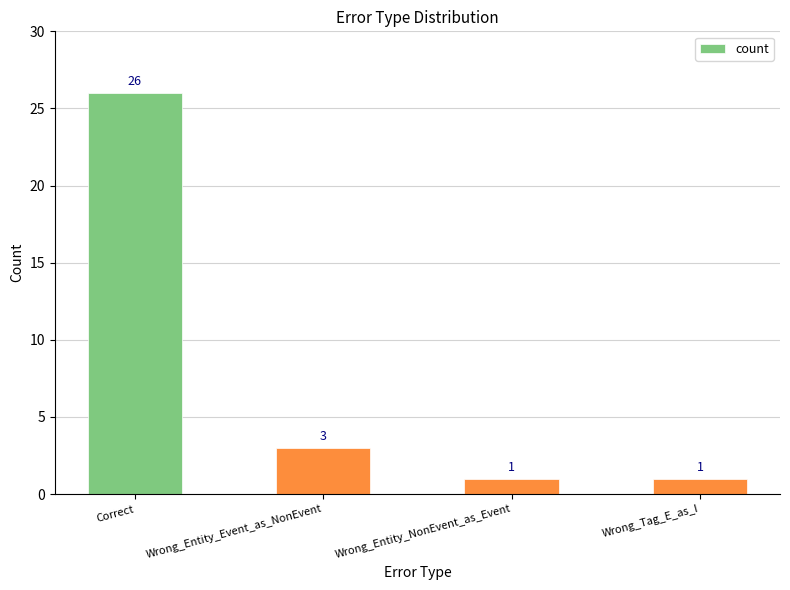

What is the sum of all values?

31